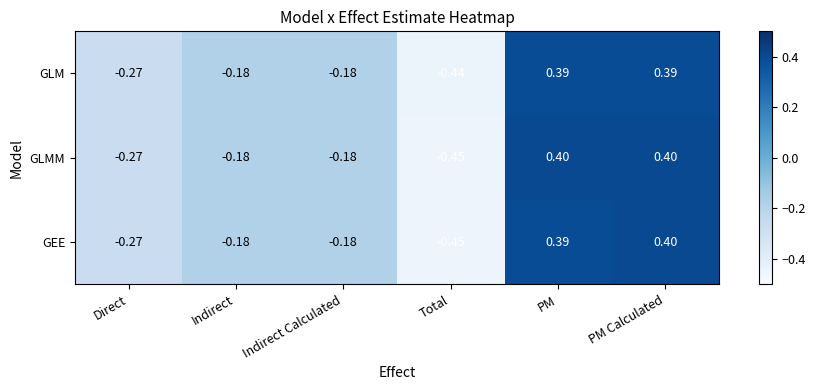

Where does the GEE series first go above 0?

PM